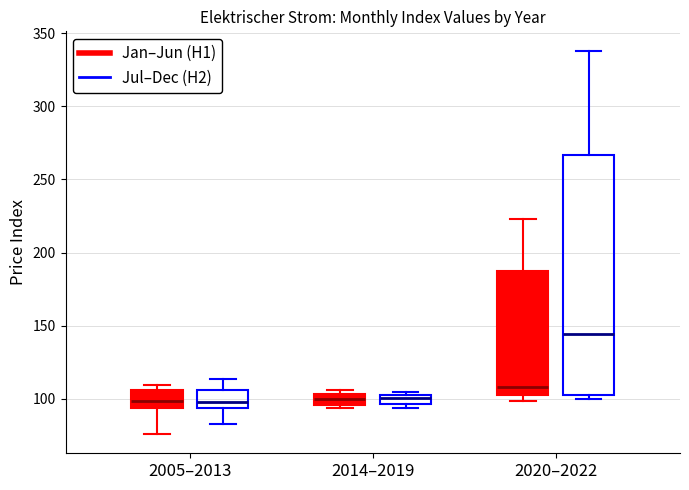

Which box is the tallest, from its lower edge to its upper edge?

2020–2022 (Jul–Dec (H2))